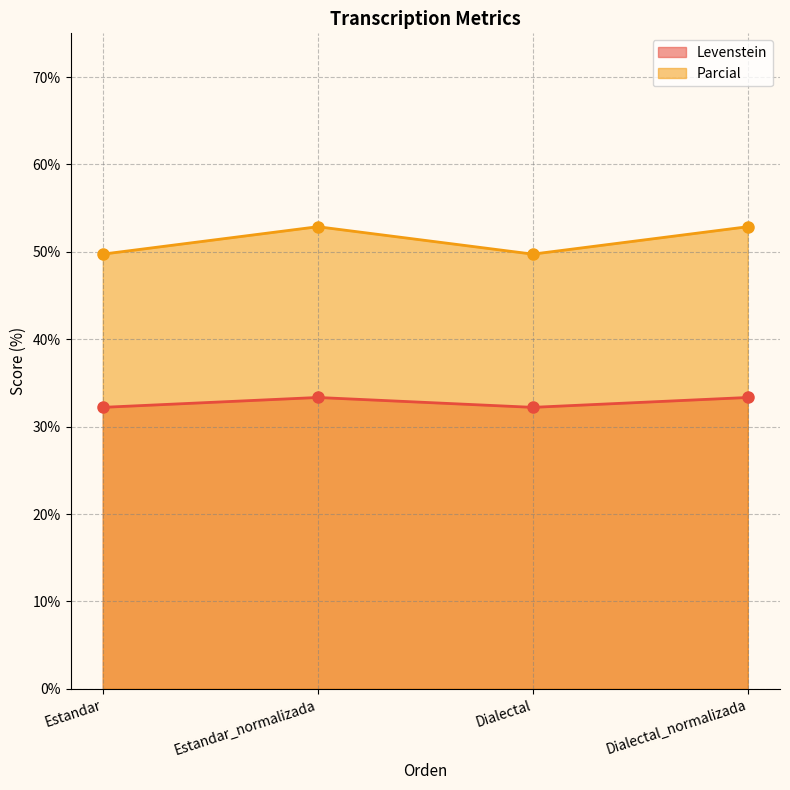

What is the difference between the maximum and minimum values in the Parcial series?

3.1